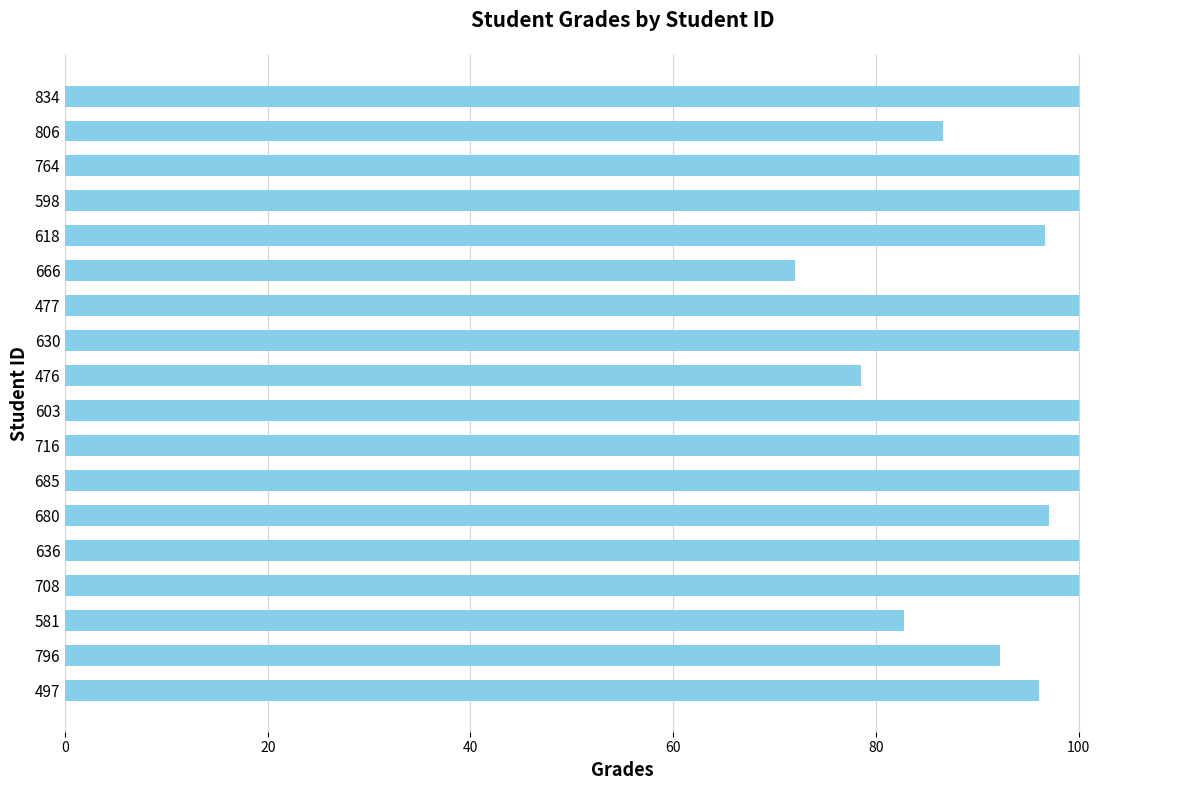

Approximately how many times larger is the value at 680 compared to 764?

1.0